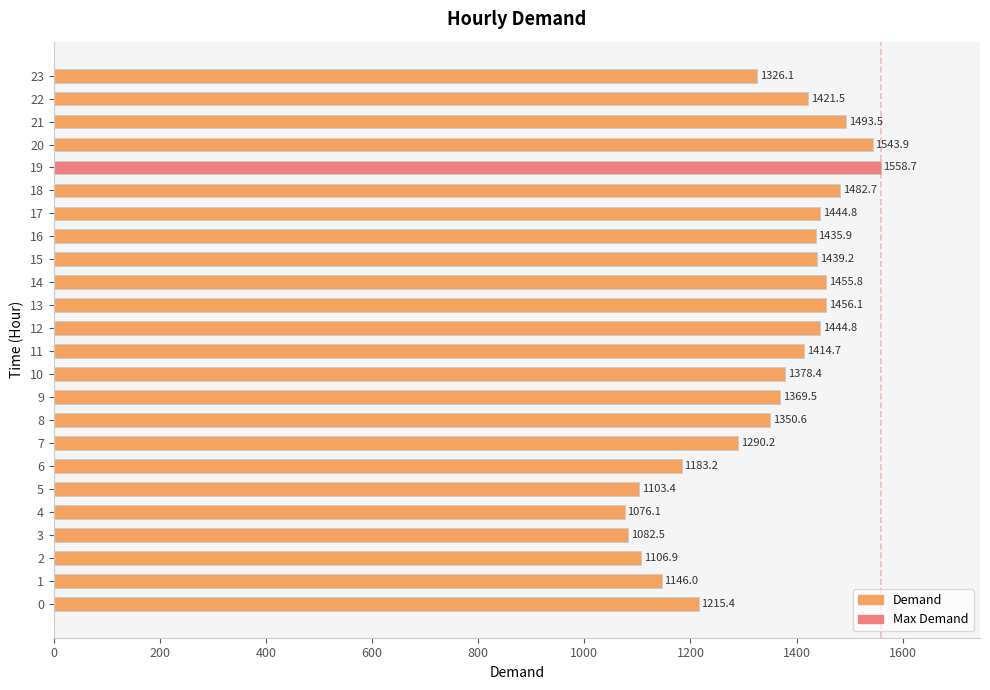

What is the greatest value displayed?

1558.7